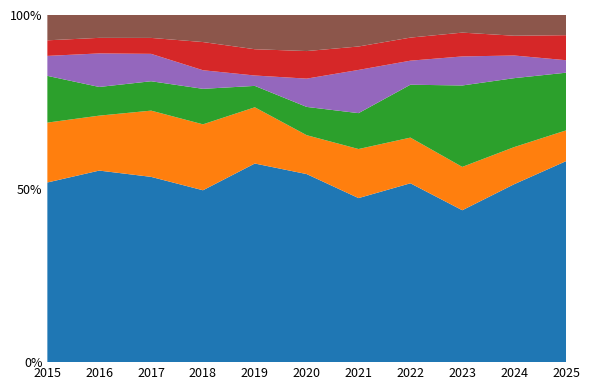

Reading right to left, what are all the values shown in this chart?

Theft: 2025=209	2024=369	2023=319	2022=372	2021=224	2020=266	2019=325	2018=305	2017=372	2016=394	2015=369
Burglary: 2025=32	2024=77	2023=91	2022=95	2021=67	2020=55	2019=92	2018=117	2017=133	2016=113	2015=123
Motor Vehicle Theft: 2025=60	2024=143	2023=171	2022=110	2021=49	2020=40	2019=35	2018=63	2017=59	2016=59	2015=96
Robbery: 2025=13	2024=47	2023=61	2022=50	2021=59	2020=40	2019=17	2018=33	2017=55	2016=69	2015=41
Aggravated Assault: 2025=26	2024=41	2023=50	2022=48	2021=32	2020=39	2019=43	2018=50	2017=32	2016=32	2015=32
Other: 2025=21	2024=43	2023=37	2022=47	2021=43	2020=51	2019=56	2018=48	2017=46	2016=47	2015=52